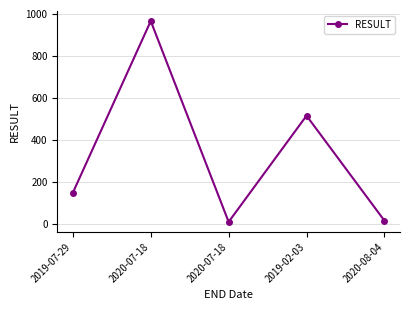

How many interior local peaks (higher than both neighbors) does the data have?

2